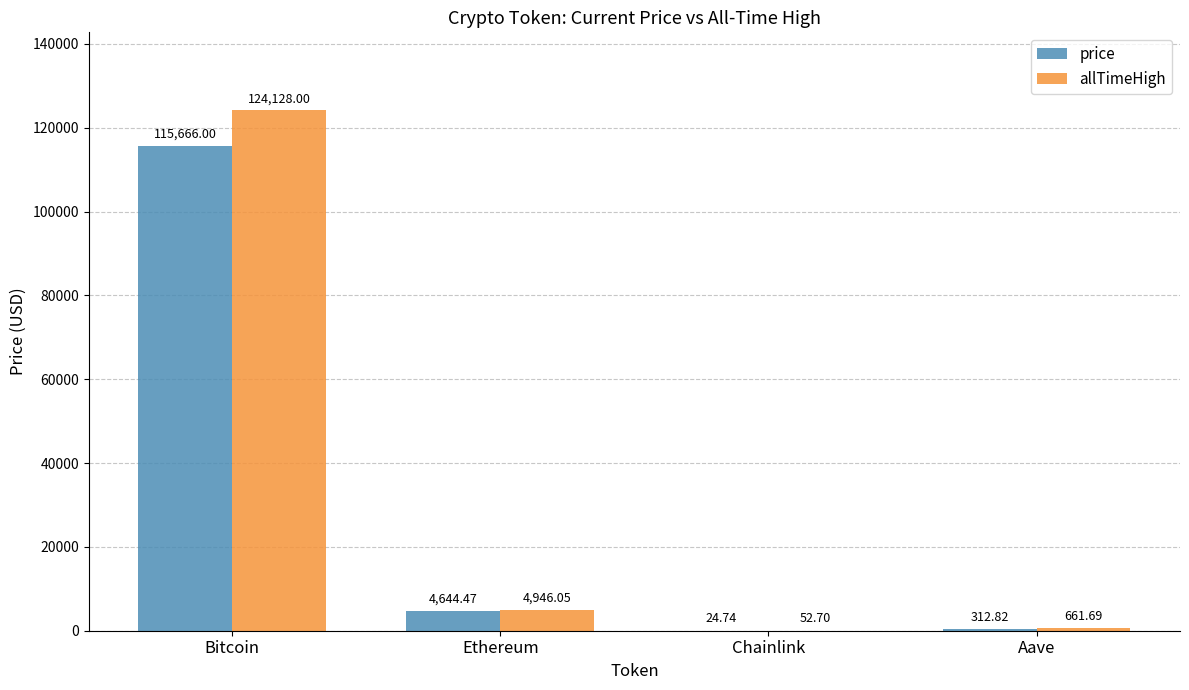

What is the highest value of the allTimeHigh series?

124128.0